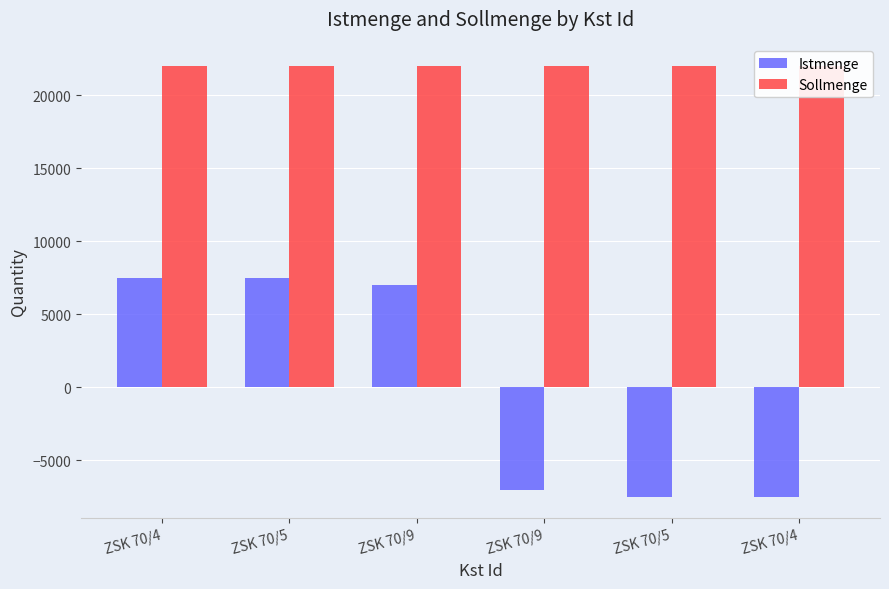

What are all the series names shown in the legend?

Istmenge, Sollmenge